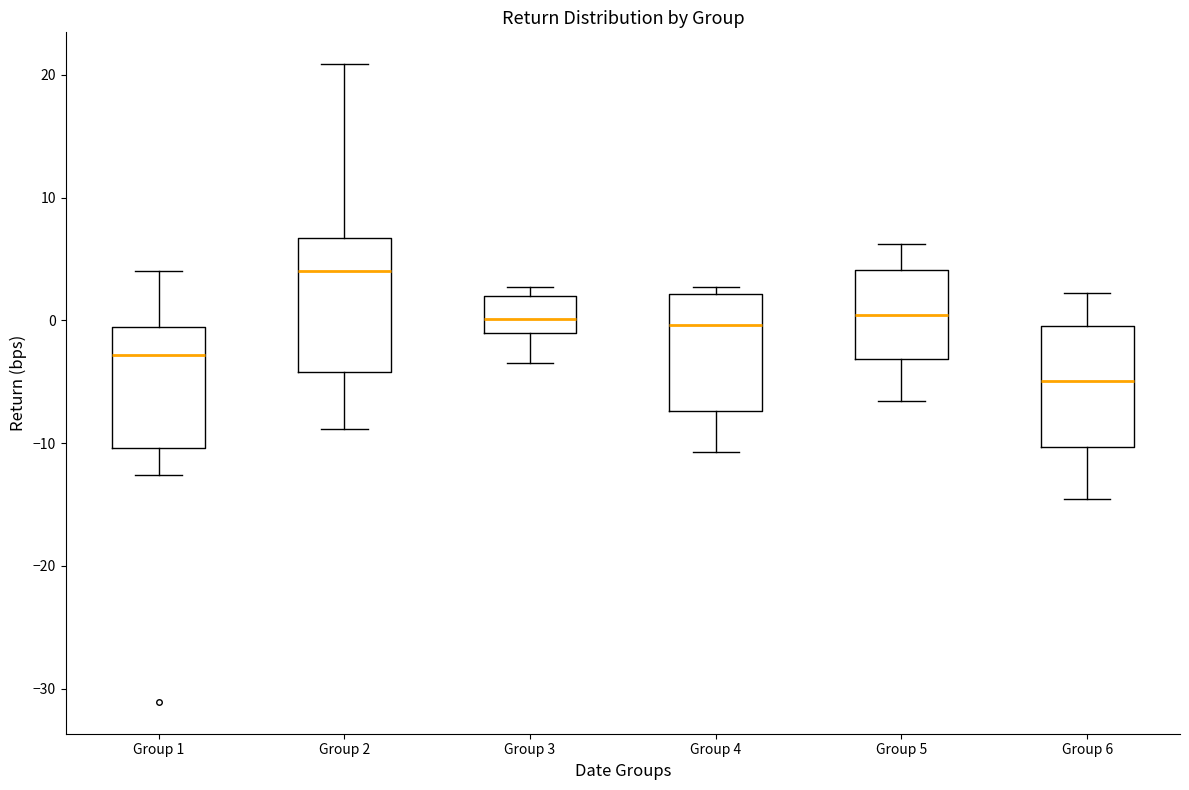

Where is the lower edge of the box for Group 4 on the y-axis? The values are not printed on the chart, so give them approximately, as read against the axis.

-7